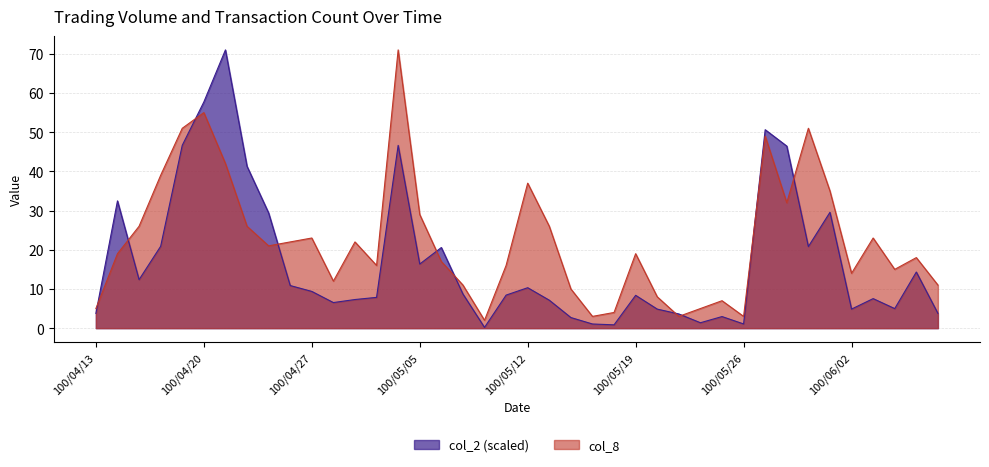

What is the average value of the col_2 series?

17.1